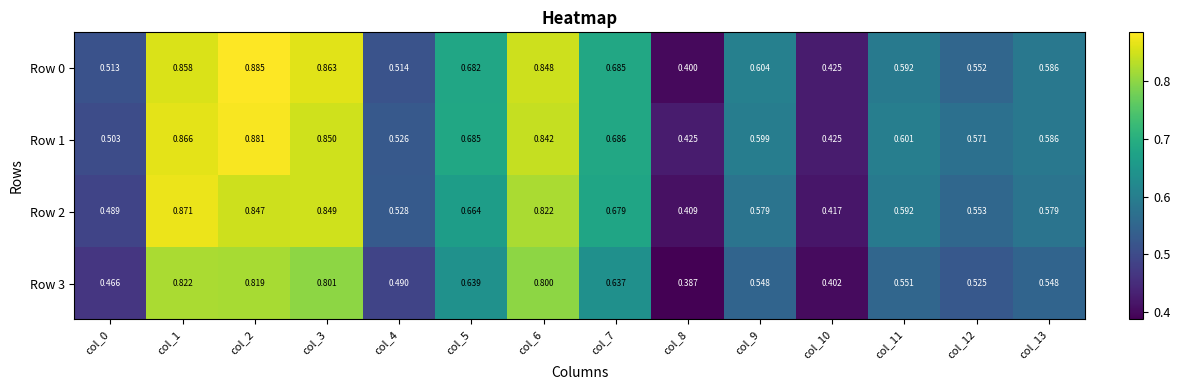

Is the value of Row 2 at col_0 greater than the value of Row 1 at col_7?

No